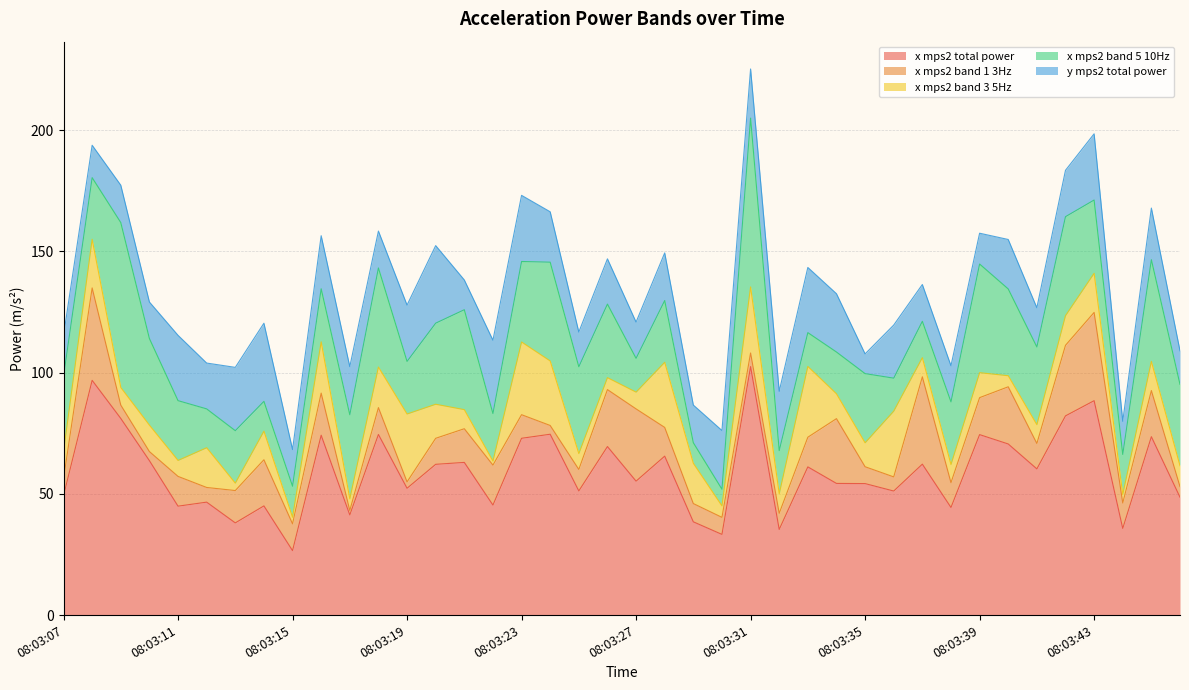

Which has a higher value, 08:03:12 or 08:03:36?

08:03:36